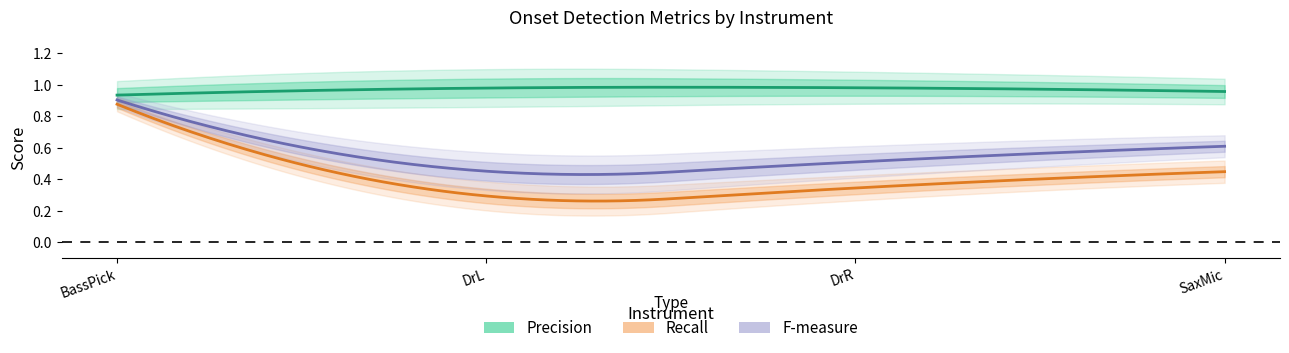

What is the minimum value shown in the chart?

0.2